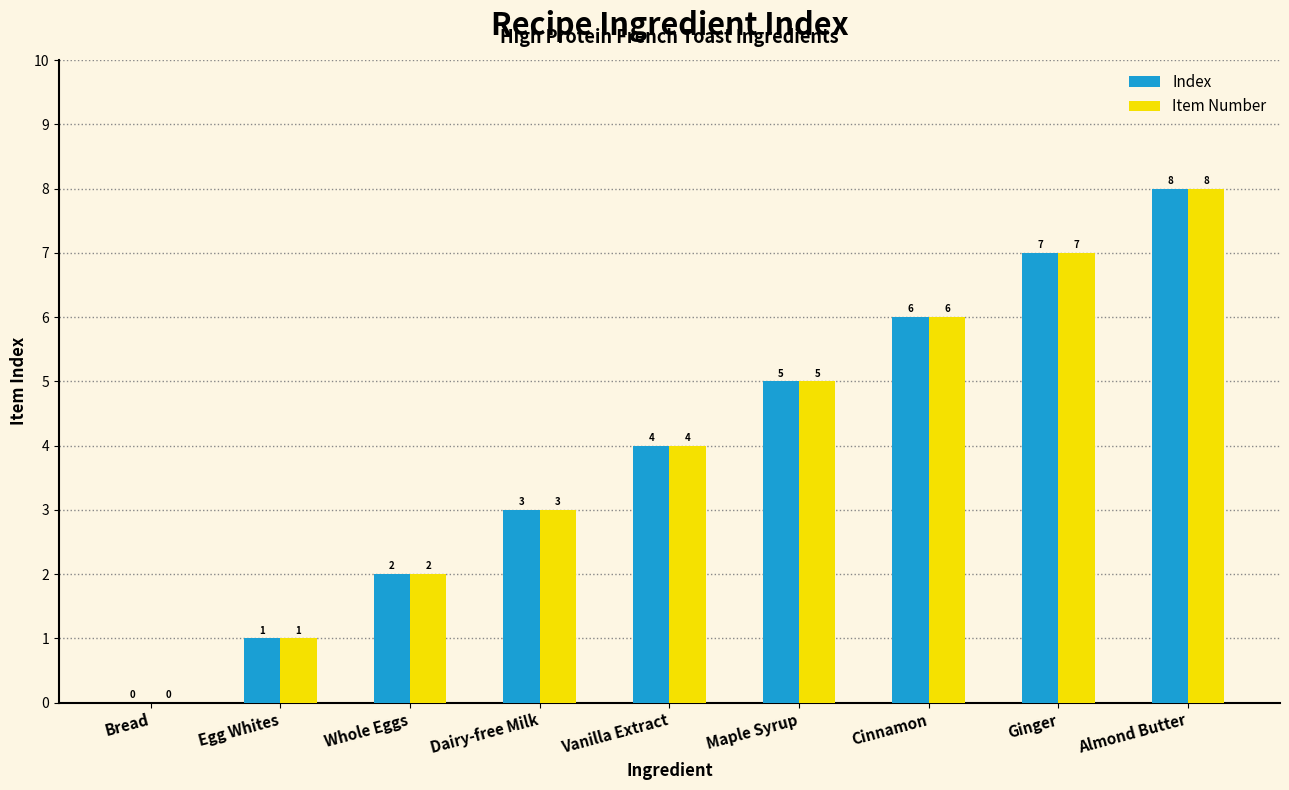

At which category is the sum across all series the highest?

Almond Butter